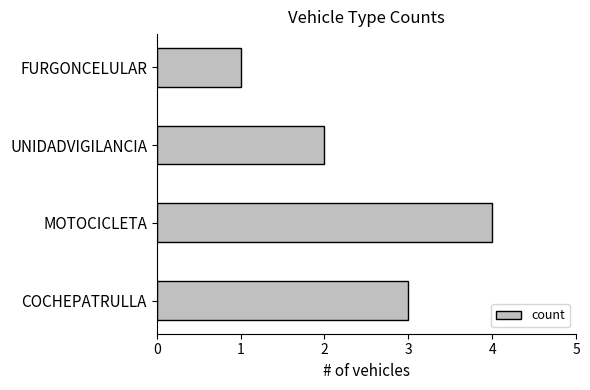

Reading bottom to top, extract all data points from this chart.

COCHEPATRULLA=3	MOTOCICLETA=4	UNIDADVIGILANCIA=2	FURGONCELULAR=1